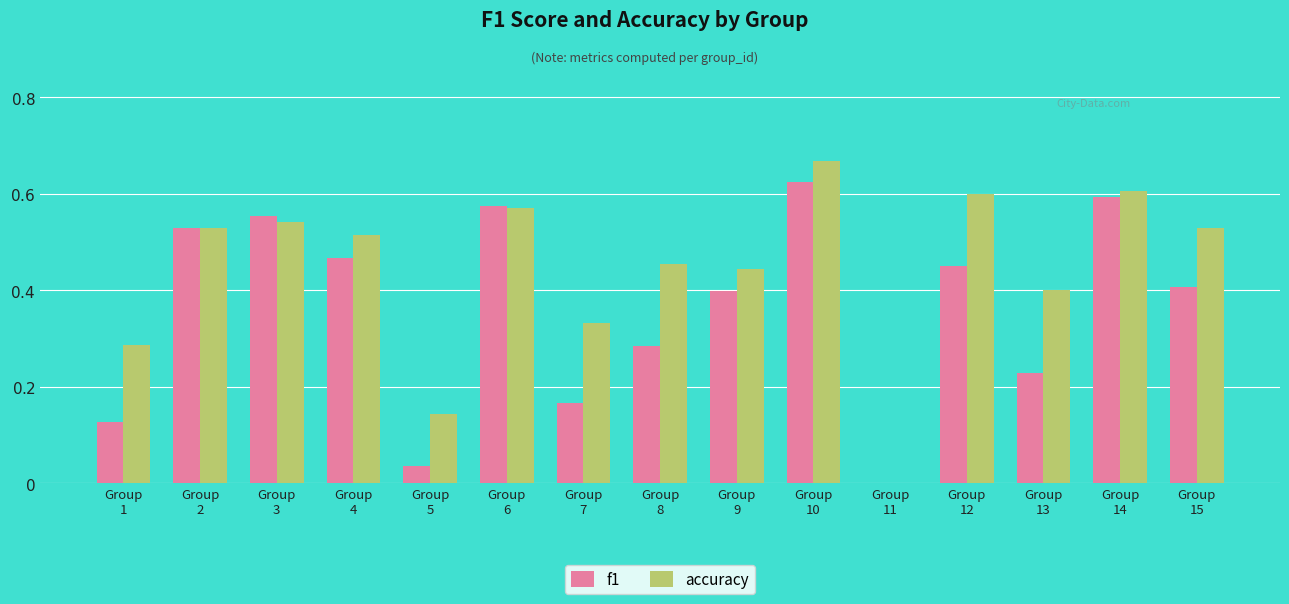

At which category is the sum across all series the highest?

Group
10